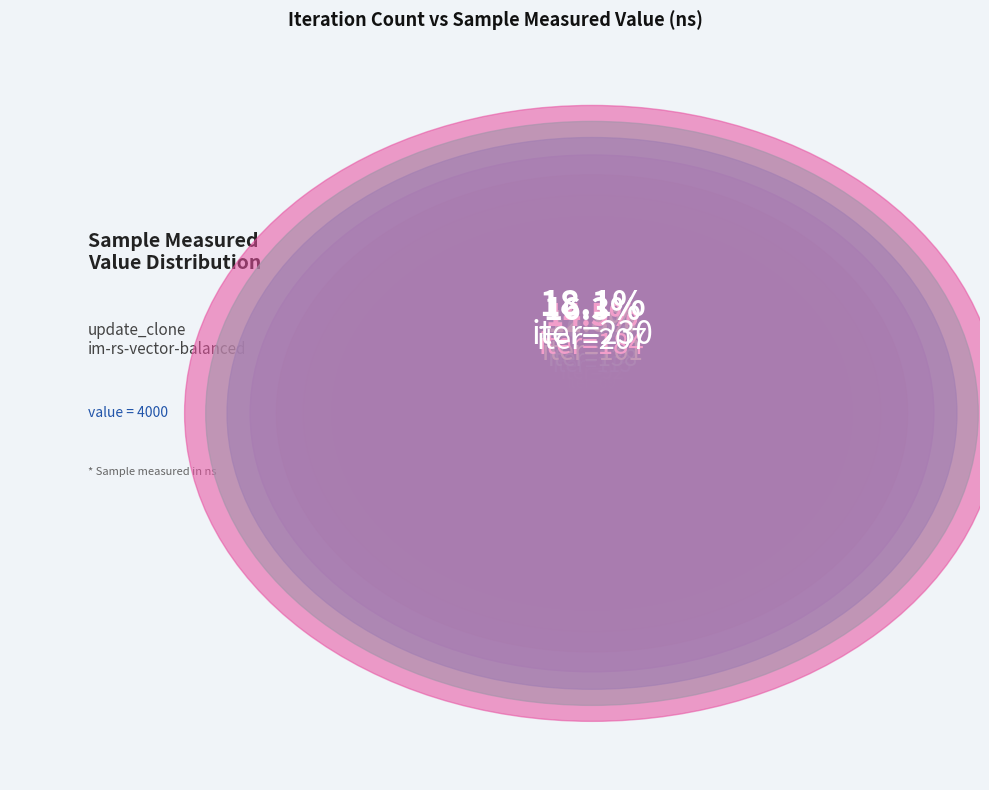

To the nearest percent, what portion does 46 represent?

4%